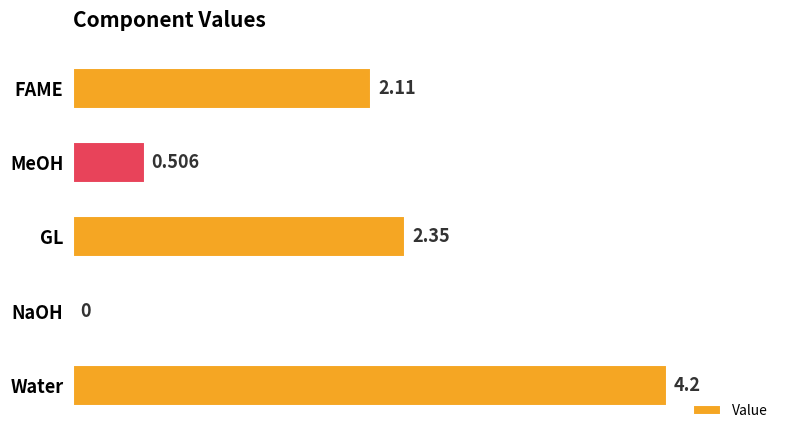

Which has a higher value, Water or GL?

Water